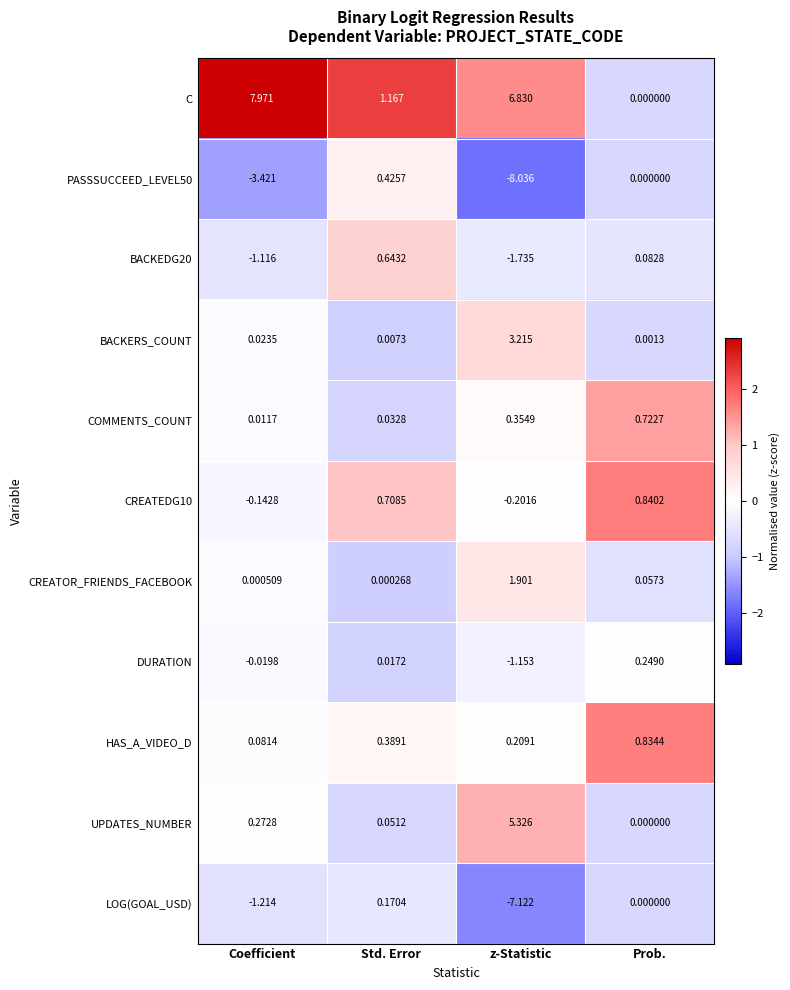

Which label corresponds to the smallest value in the chart?

z-Statistic